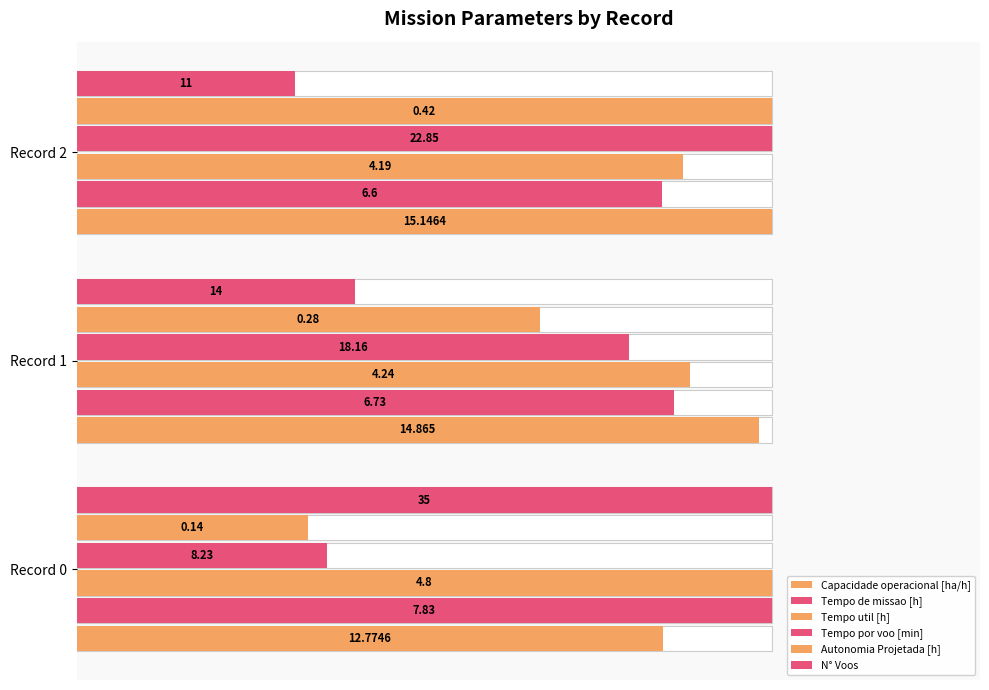

The value of Tempo util [h] at Record 1 is 0.4. True or false?

False